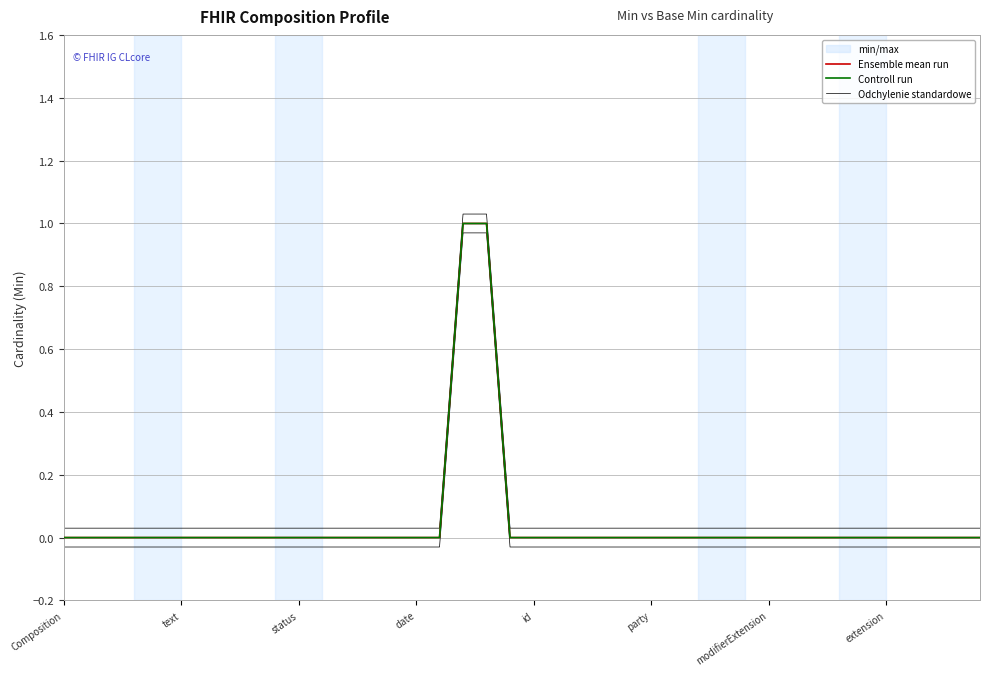

What position from the left is 26?

27